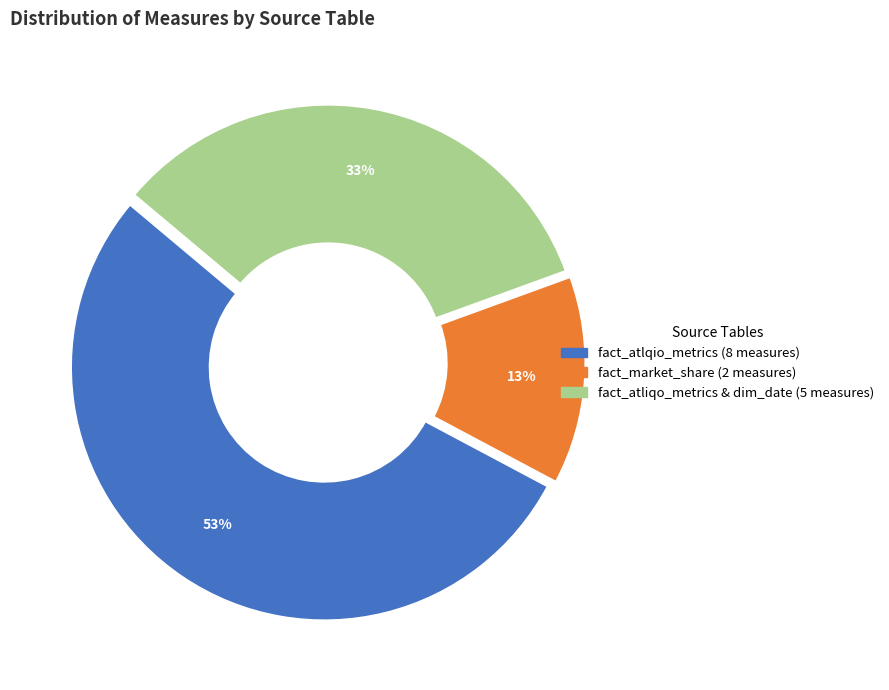

Rank the categories by value from lowest to highest.

fact_market_share, fact_atliqo_metrics & dim_date, fact_atlqio_metrics